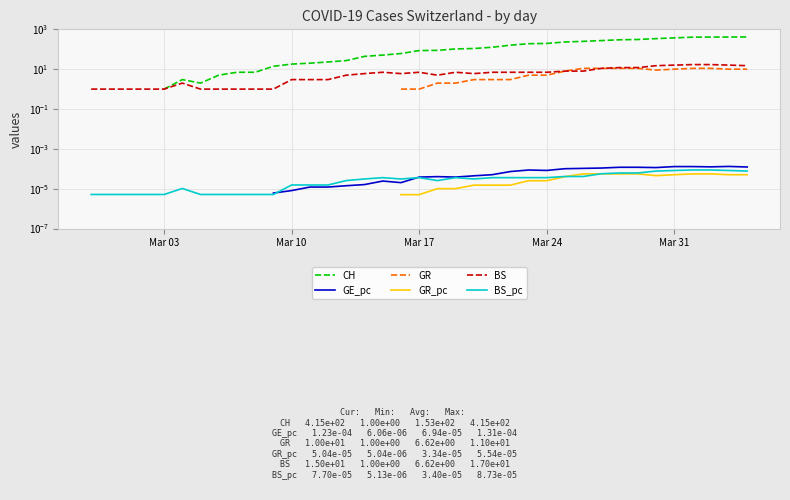

True or false: GE_pc and GR intersect in this chart.

False